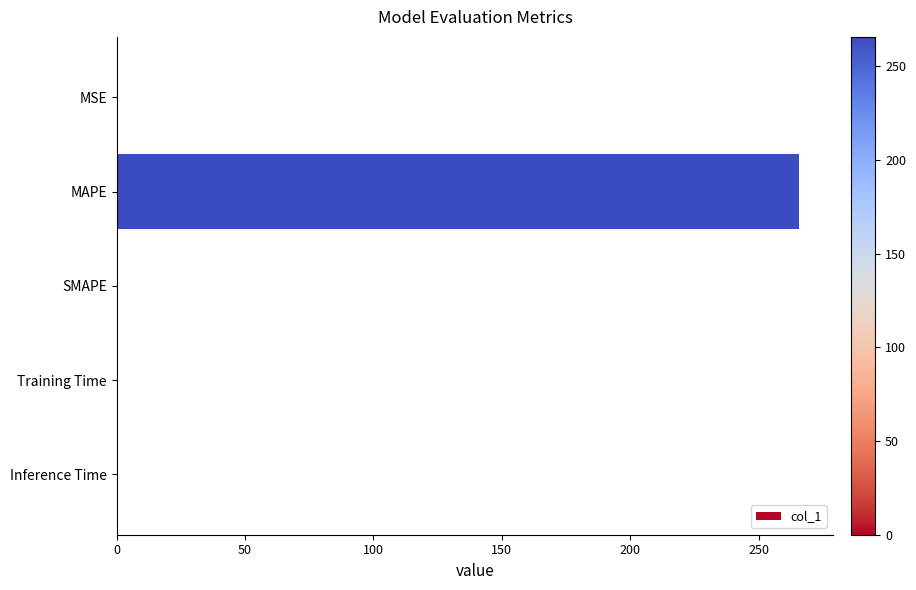

At which category does the chart reach its peak across all series?

MAPE